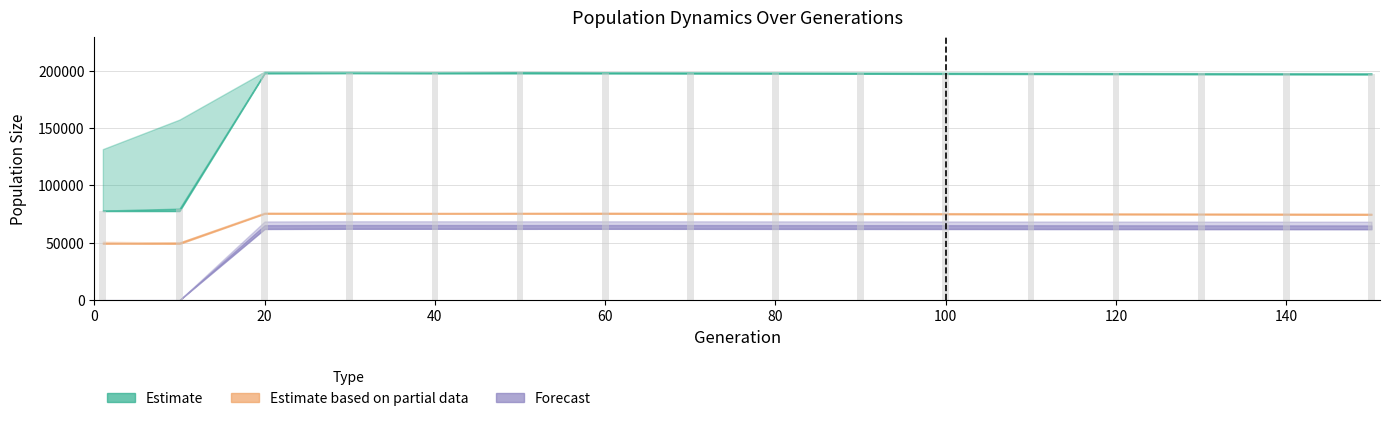

What is the value of the 8th bar from the left?

198200